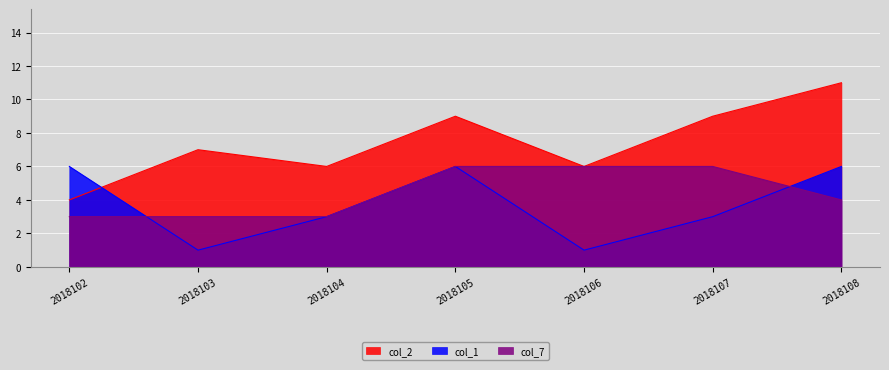

Reading left to right, transcribe all the data shown in this chart.

col_2: 4	7	6	9	6	9	11
col_1: 6	1	3	6	1	3	6
col_7: 3	3	3	6	6	6	4